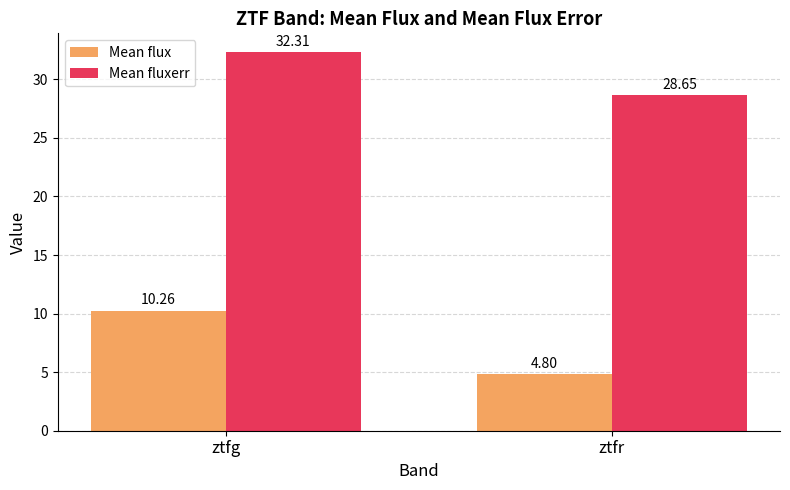

Does the chart contain stacked bars?

No